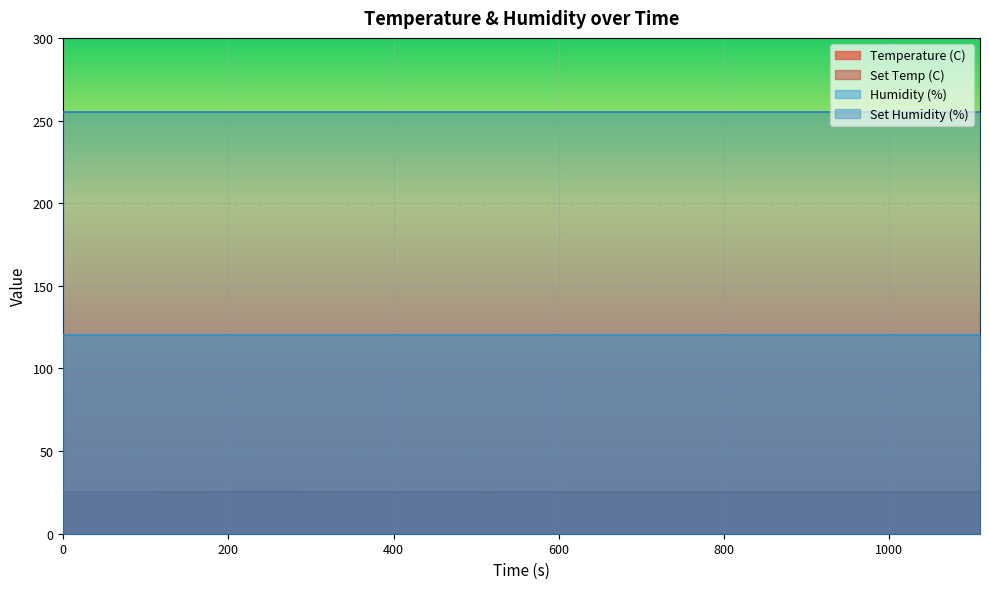

What are all the series names shown in the legend?

Temperature (C), Set Temp (C), Humidity (%), Set Humidity (%)